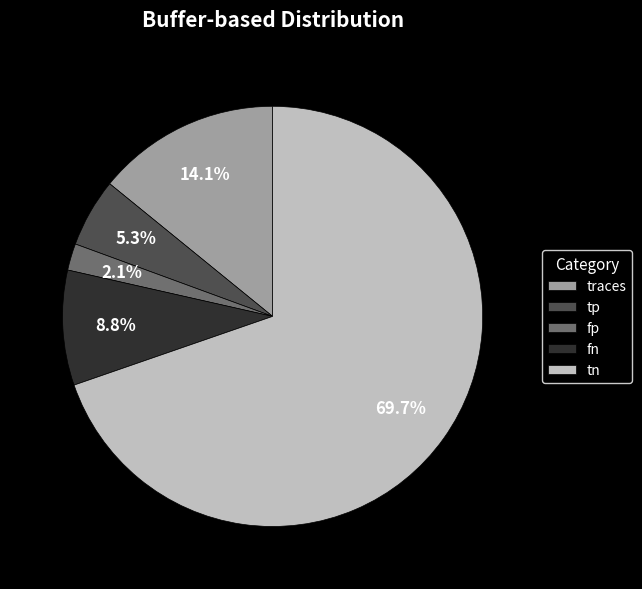

Is there any slice that represents more than half of the pie?

Yes